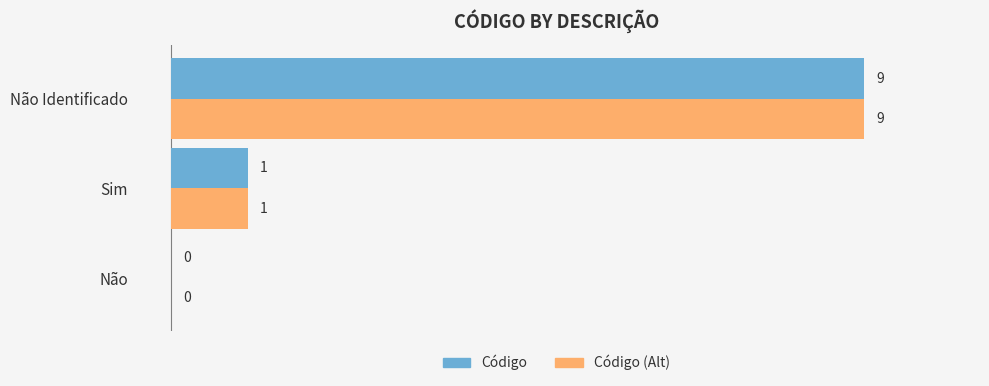

How many positive values does the Código (Alt) series have?

2